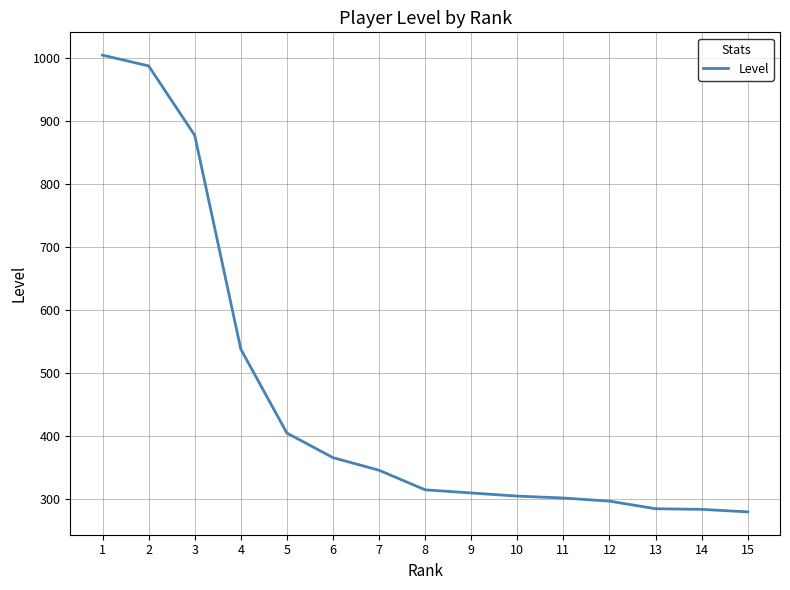

What is the greatest value displayed?

1004